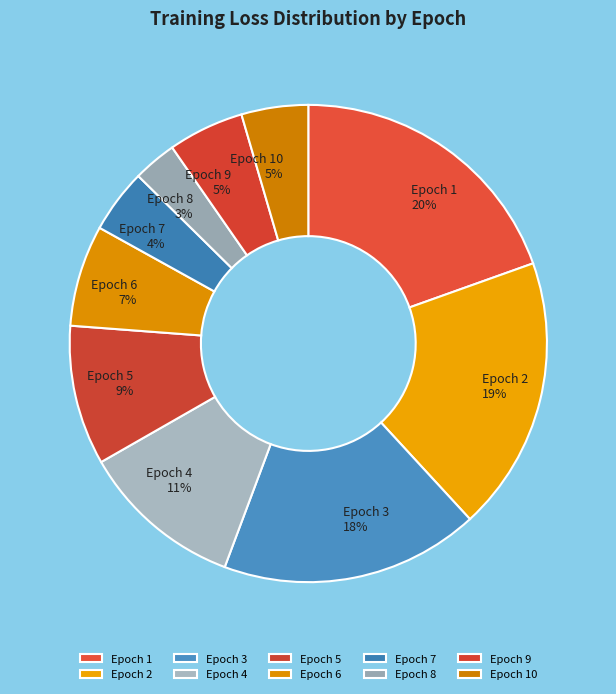

To the nearest percent, what is the combined percentage of Epoch 3 and Epoch 5?

27%